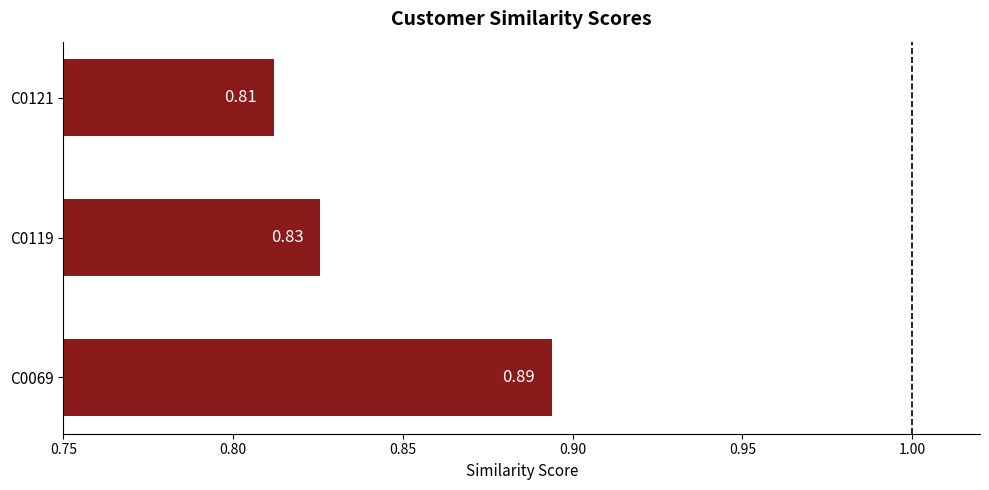

What is the sum of all values?

2.5